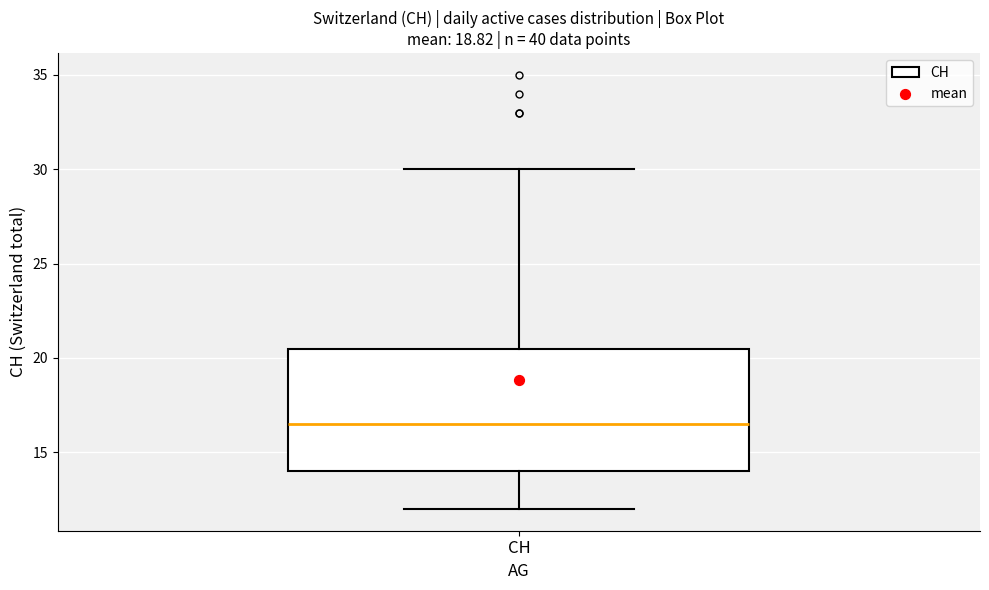

Where is the upper edge of the box for CH on the y-axis? The values are not printed on the chart, so give them approximately, as read against the axis.

20.5